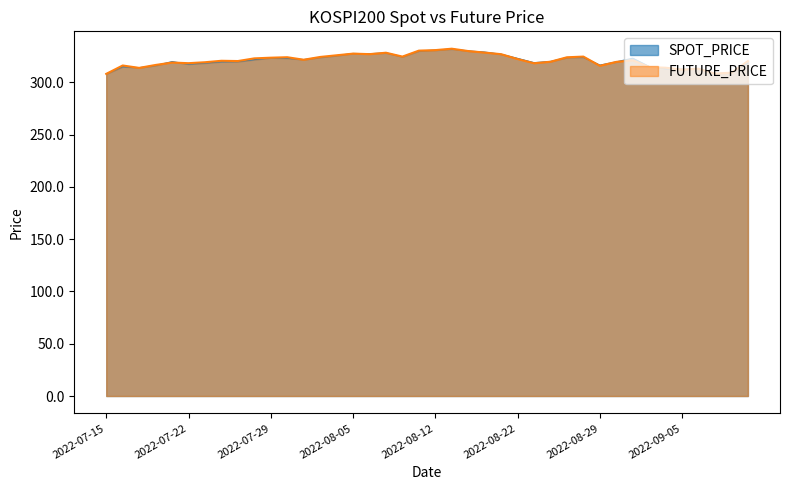

What is the spread (max minus min) of values at 2022-08-05?

0.1